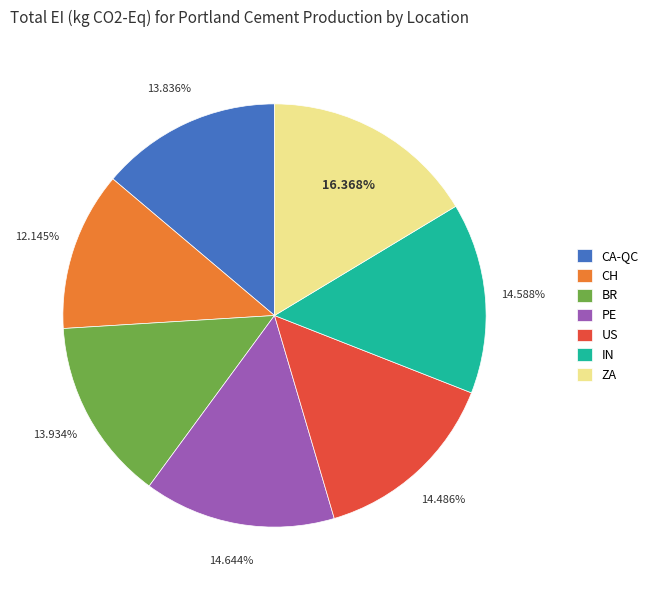

Which category has the smallest portion of the pie?

CH